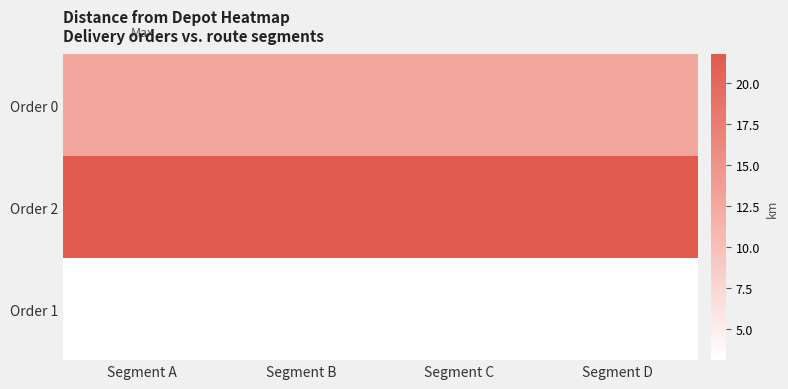

How many data points does each series have?

4